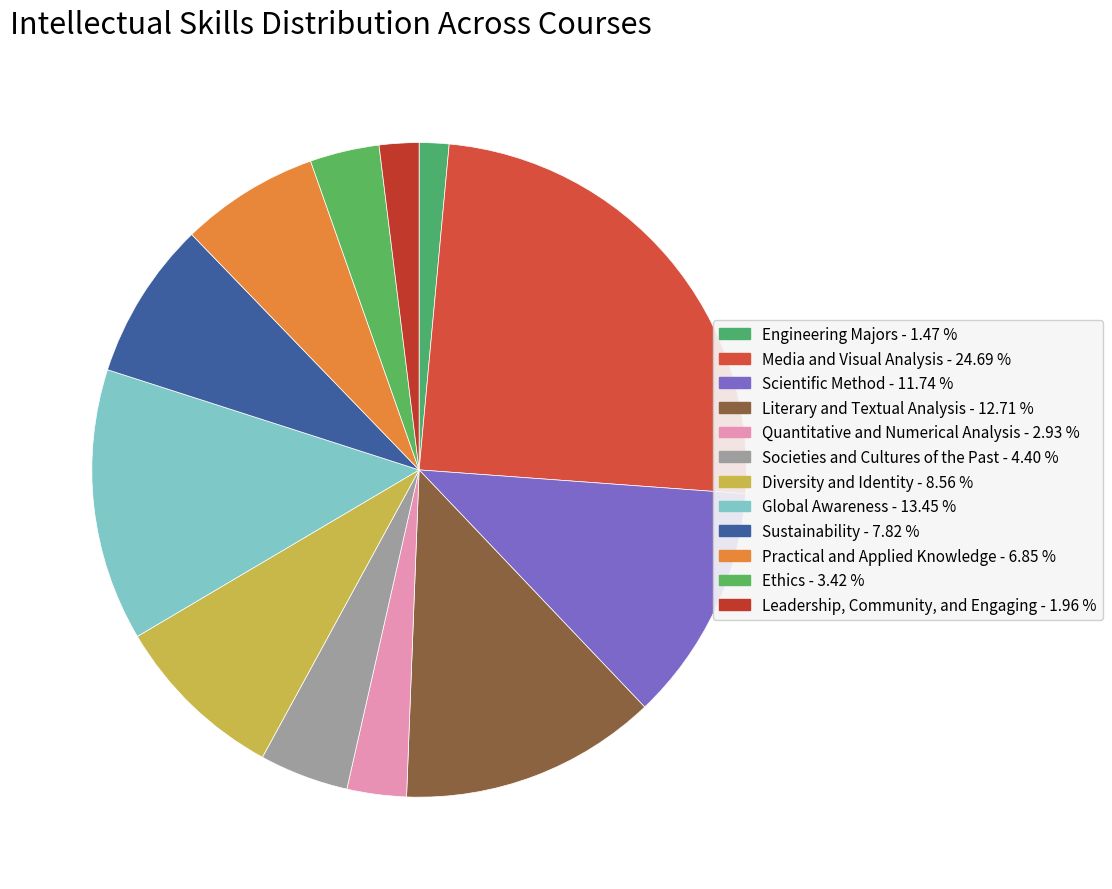

How many segments does this pie chart have?

12